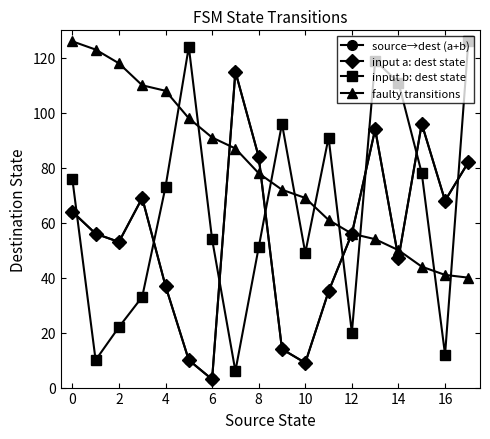

What is the sum of all source→dest (a+b) values?

992